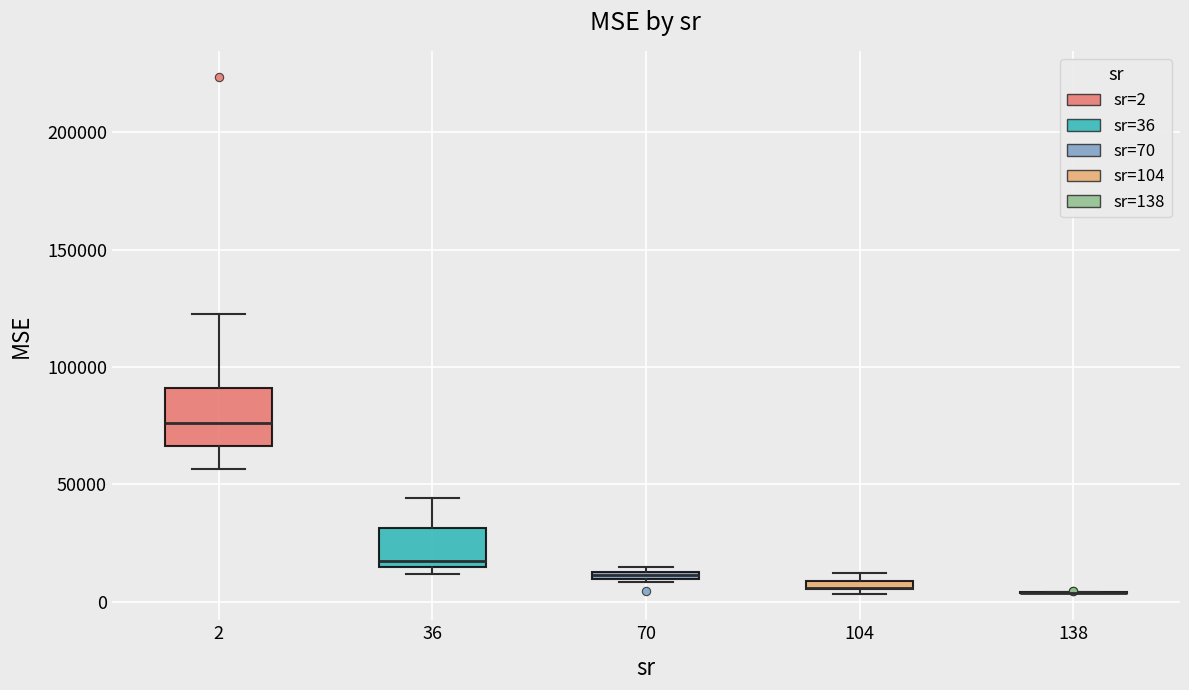

Which box is the tallest, from its lower edge to its upper edge?

2